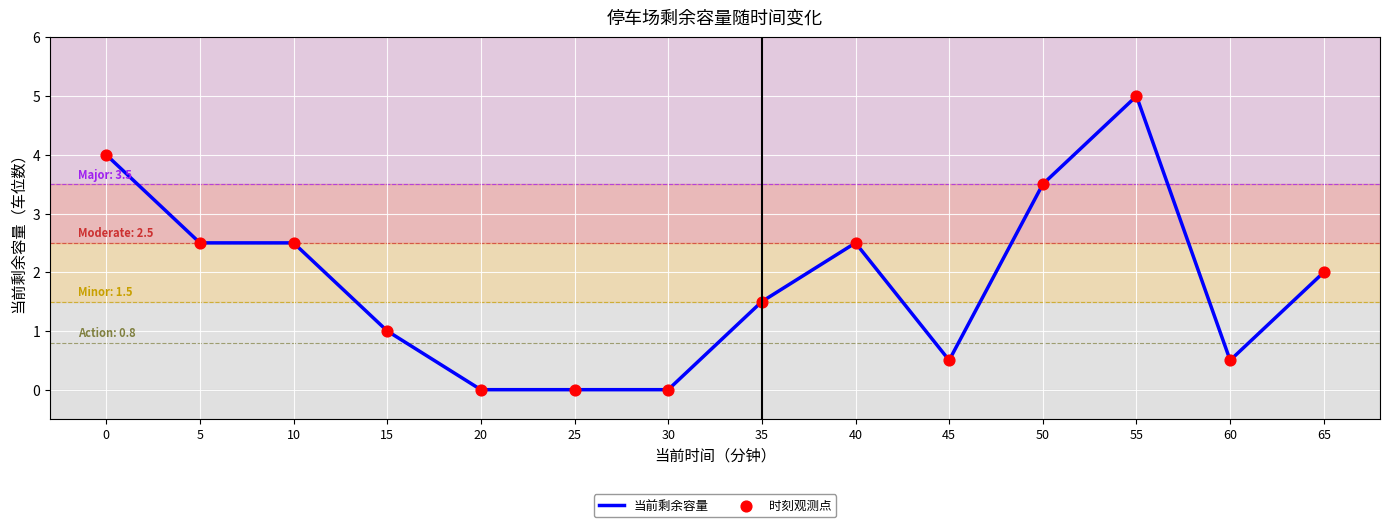

The value at 30 is 0.0. True or false?

True